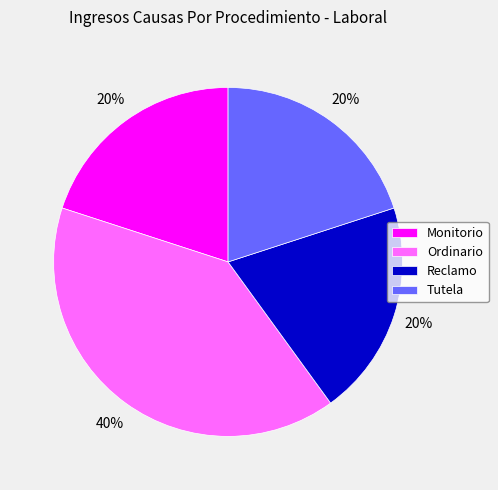

How many slices are in this pie chart?

4